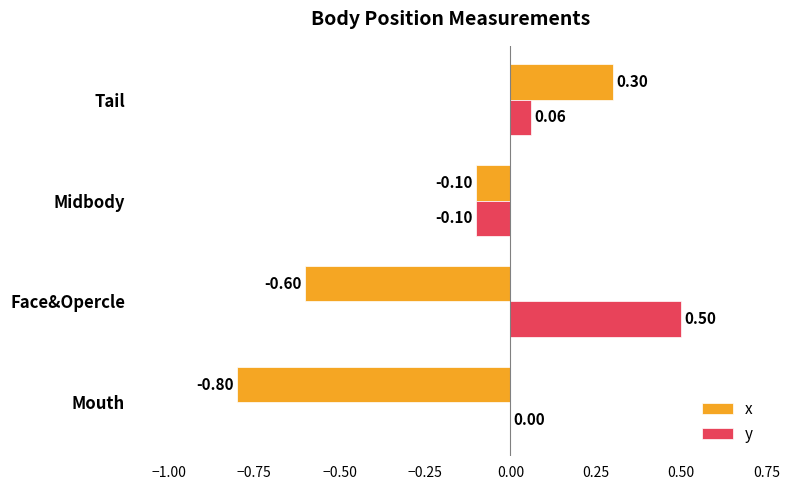

Where is x nearest to the value 0?

Midbody